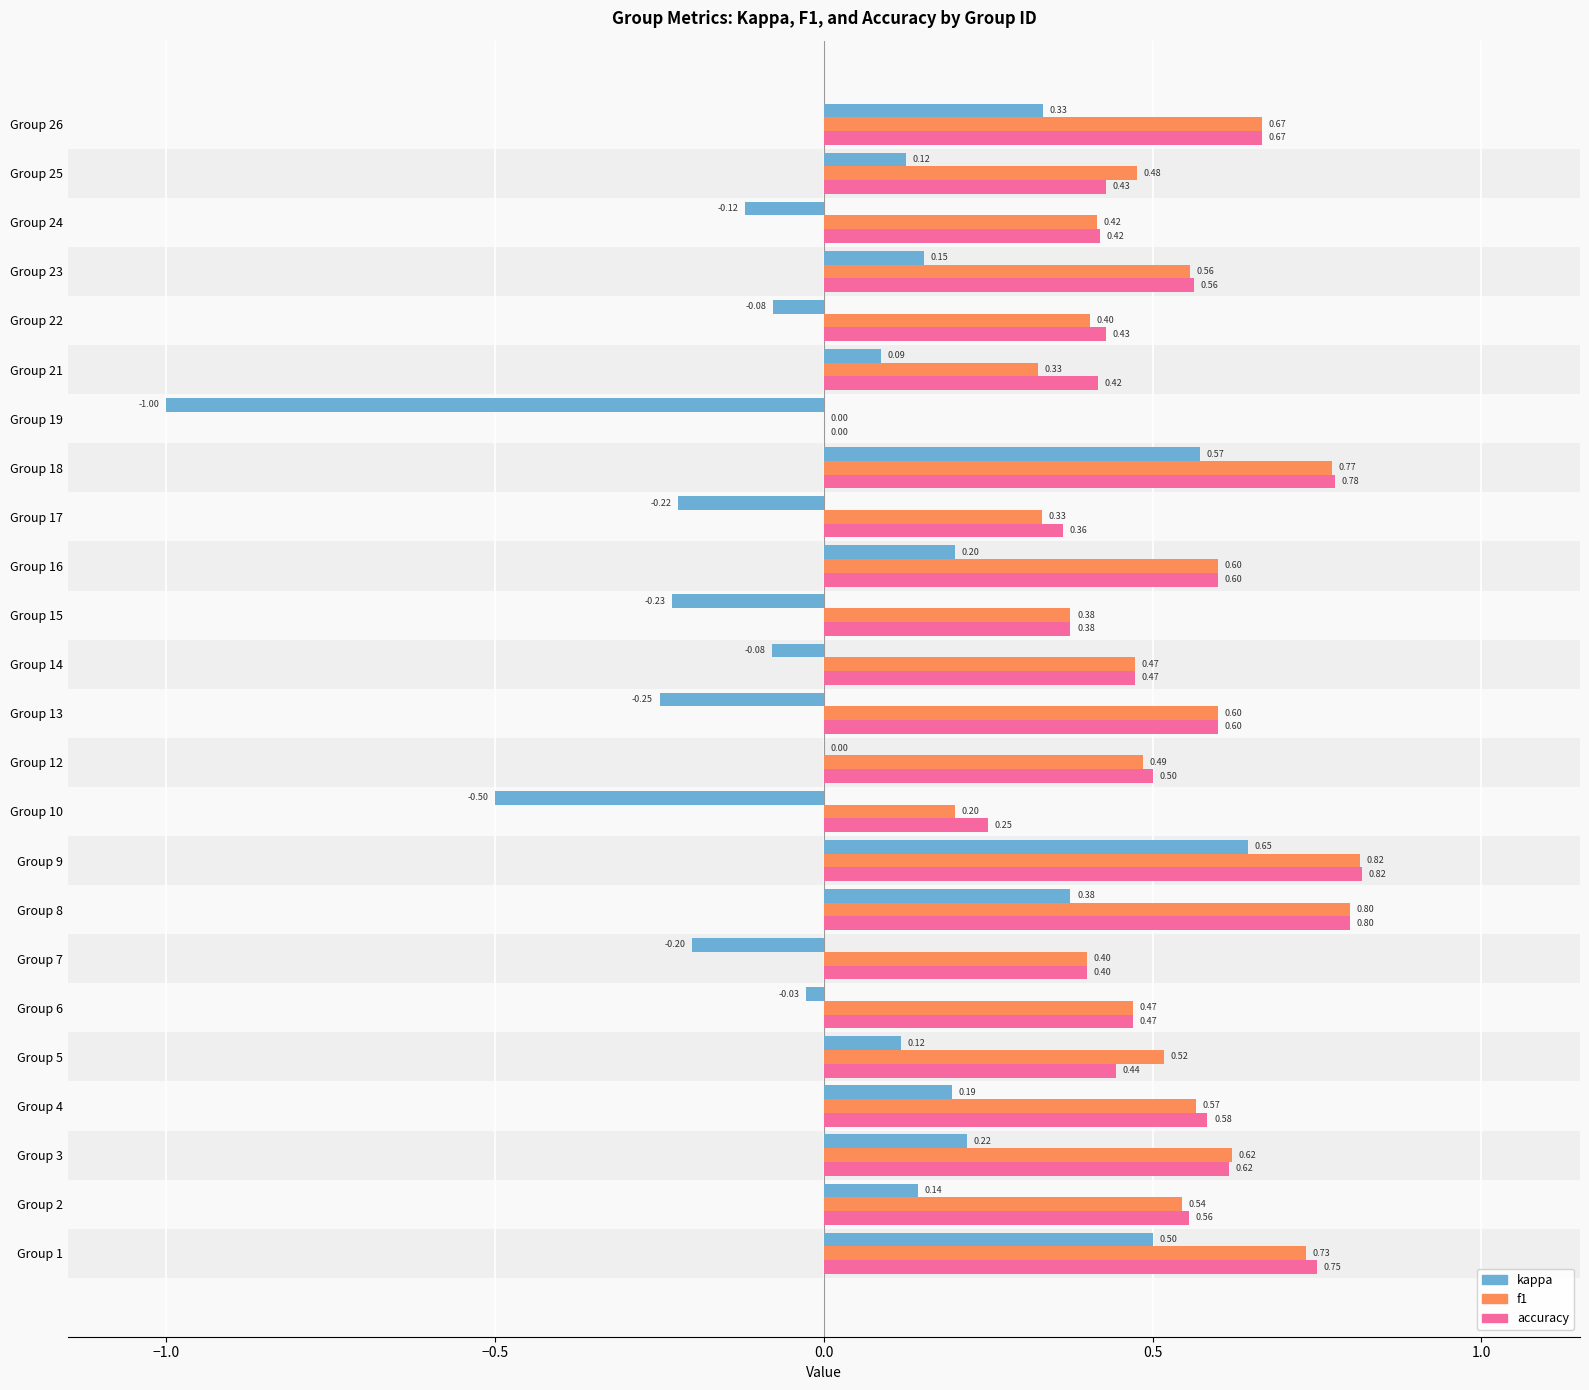

At which label does kappa reach its peak?

Group 9